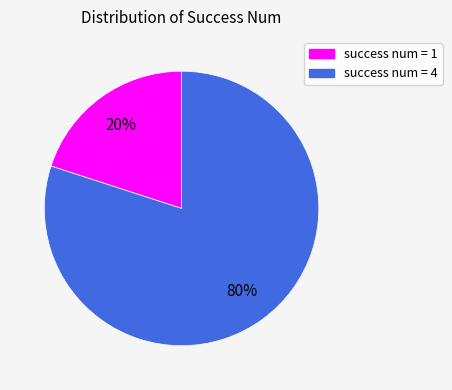

Does any single category account for the majority?

Yes